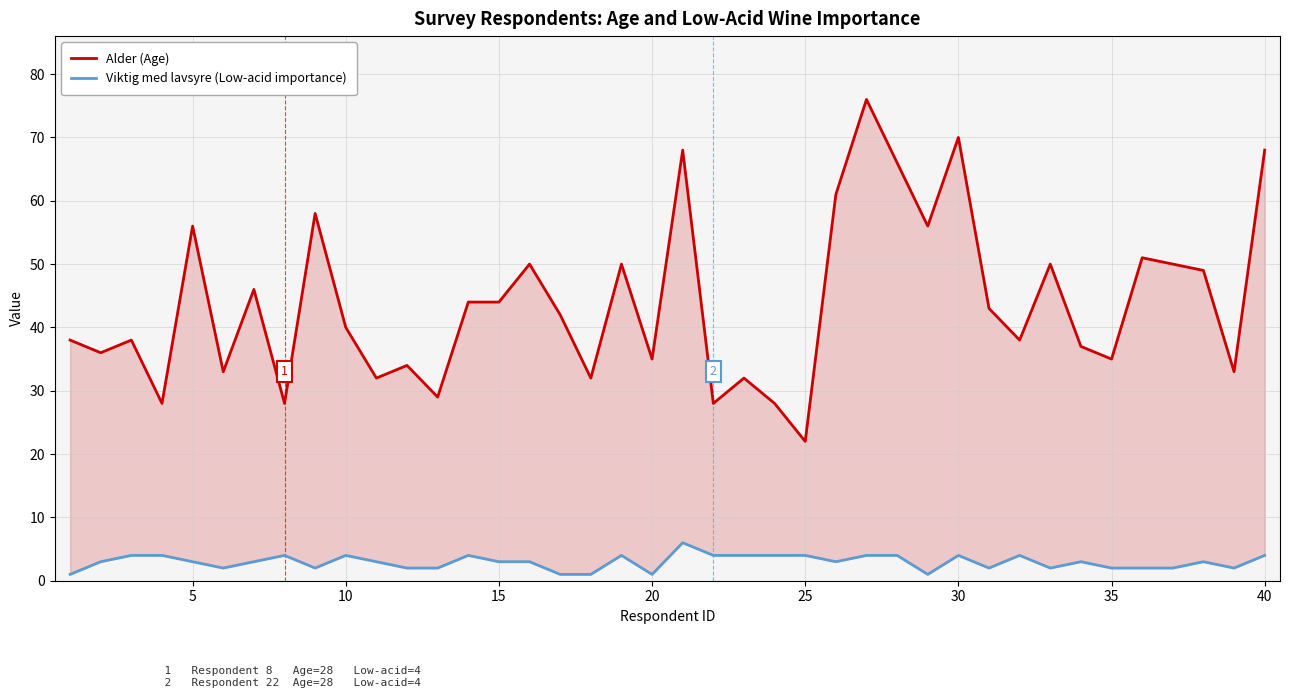

What is the difference between the maximum and minimum values in the Alder (Age) series?

54